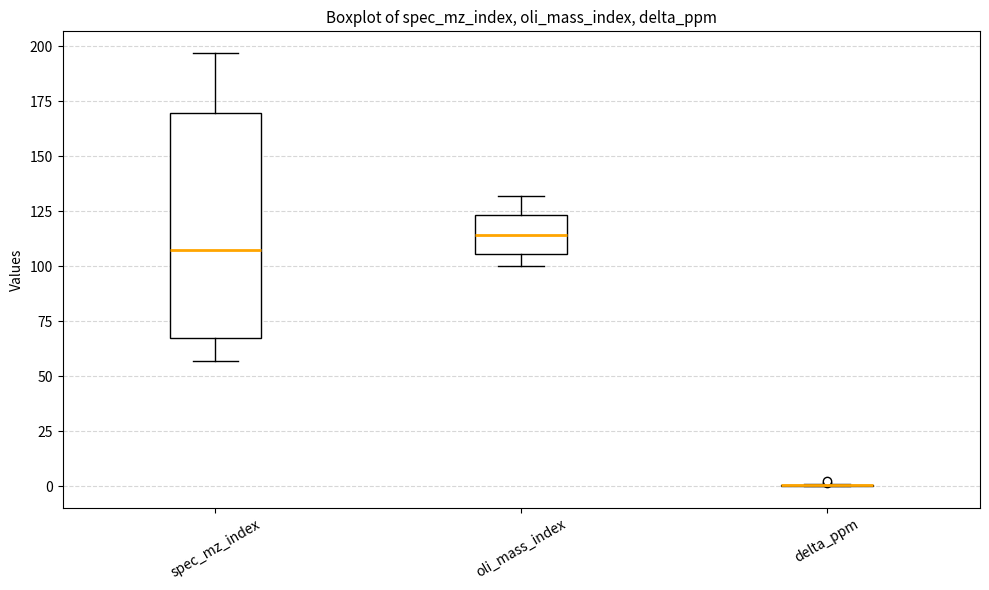

Where is the upper edge of the box for oli_mass_index on the y-axis? The values are not printed on the chart, so give them approximately, as read against the axis.

125